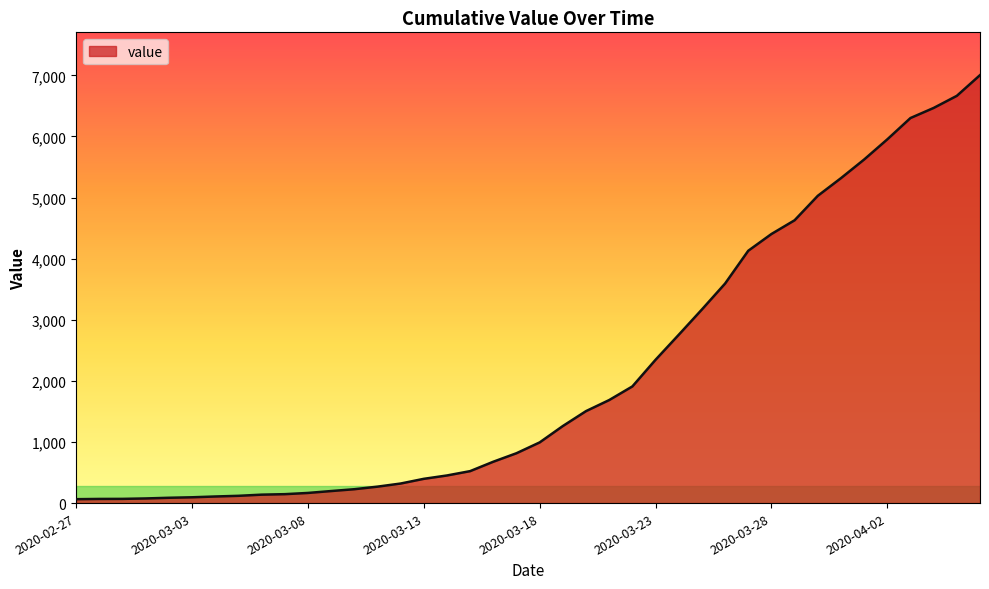

What is the difference between the maximum and minimum values?

6939